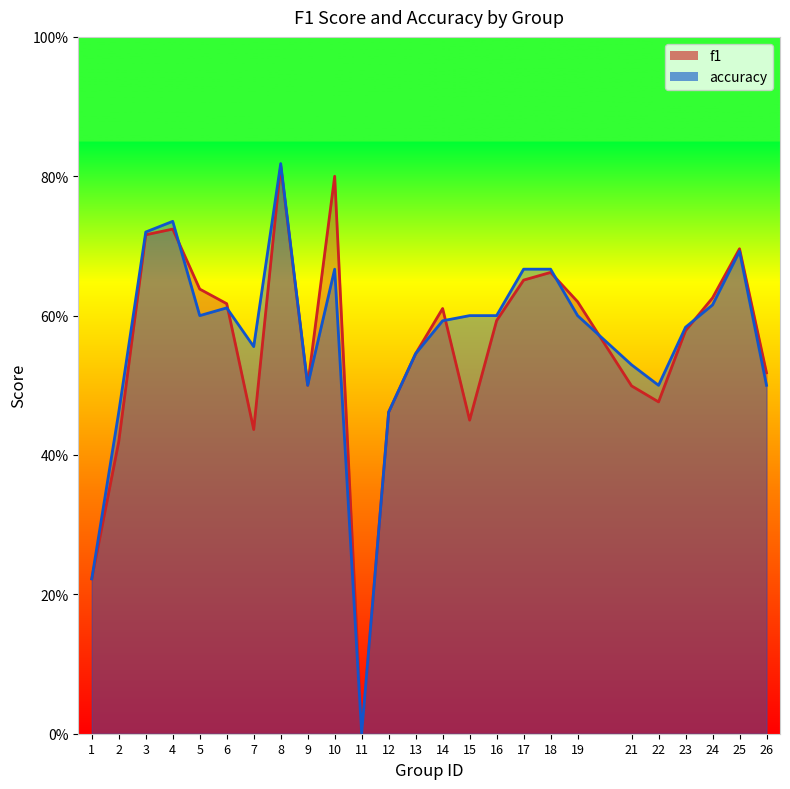

How many lines are shown in the chart?

2